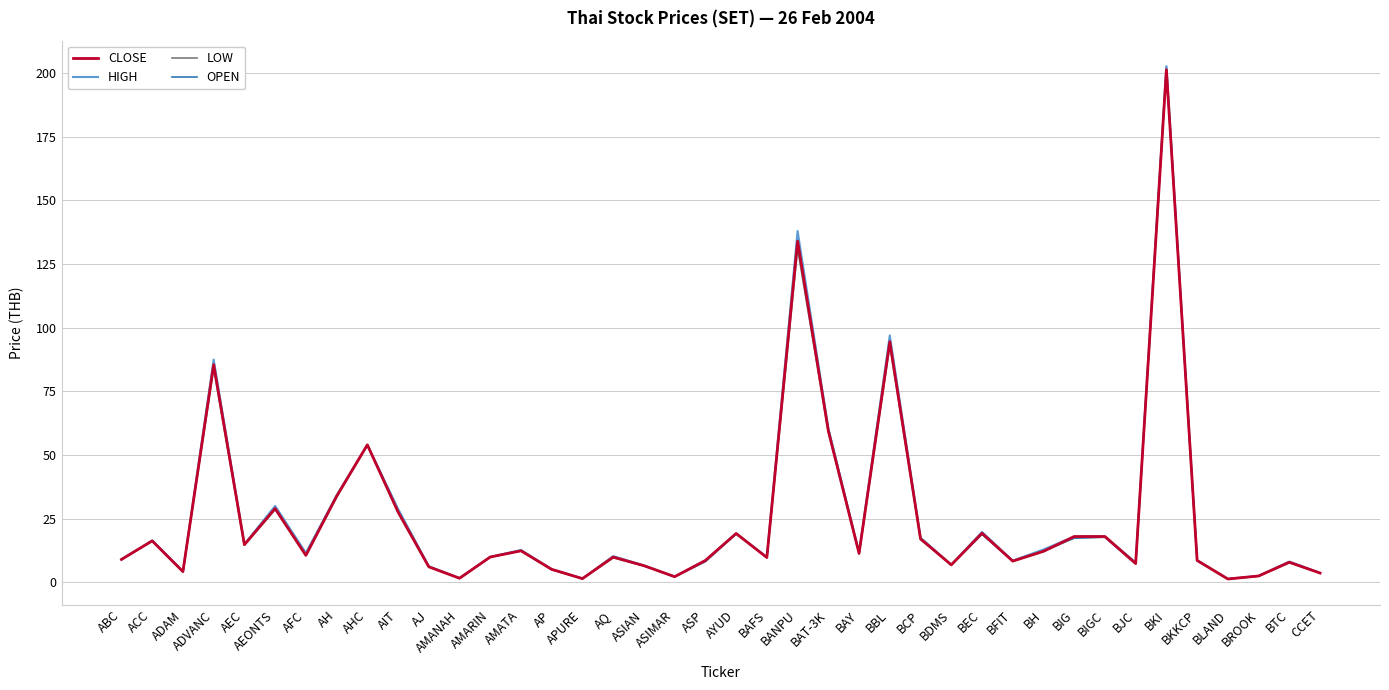

At which category does HIGH reach its first local valley?

ADAM